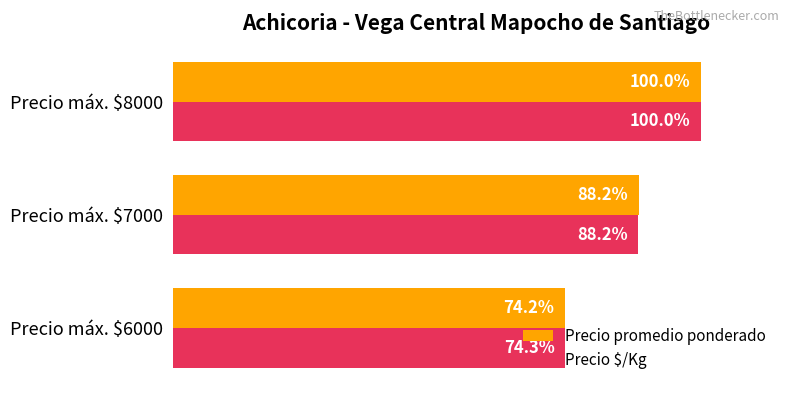

Where is Precio promedio ponderado nearest to the value 87?

Precio máx. $7000